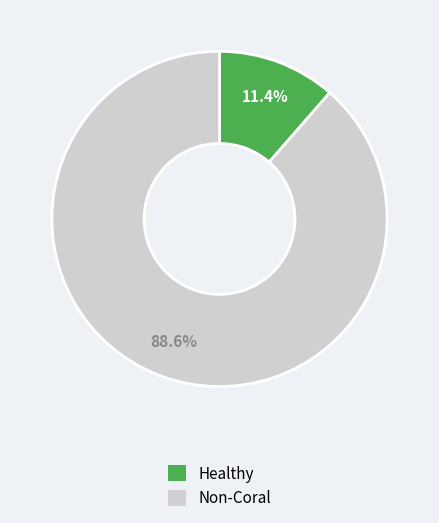

Is there any slice that represents more than half of the pie?

Yes